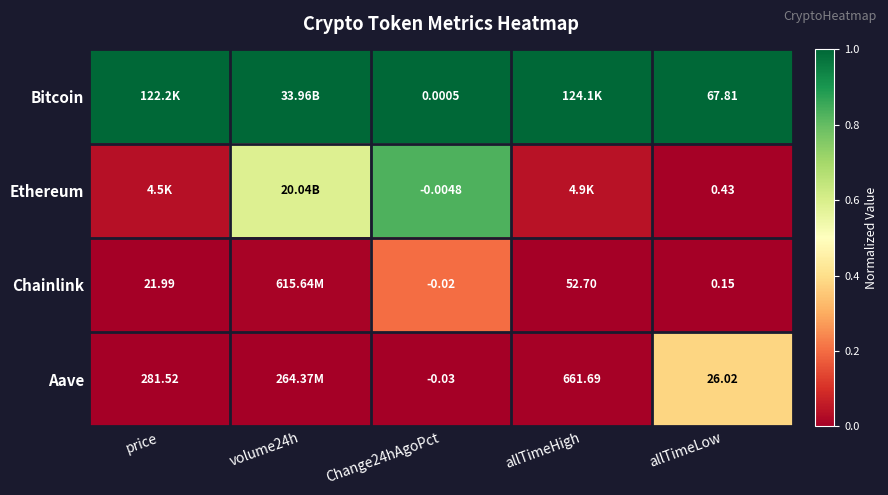

Is the value of Bitcoin at allTimeLow greater than the value of Chainlink at Change24hAgoPct?

Yes